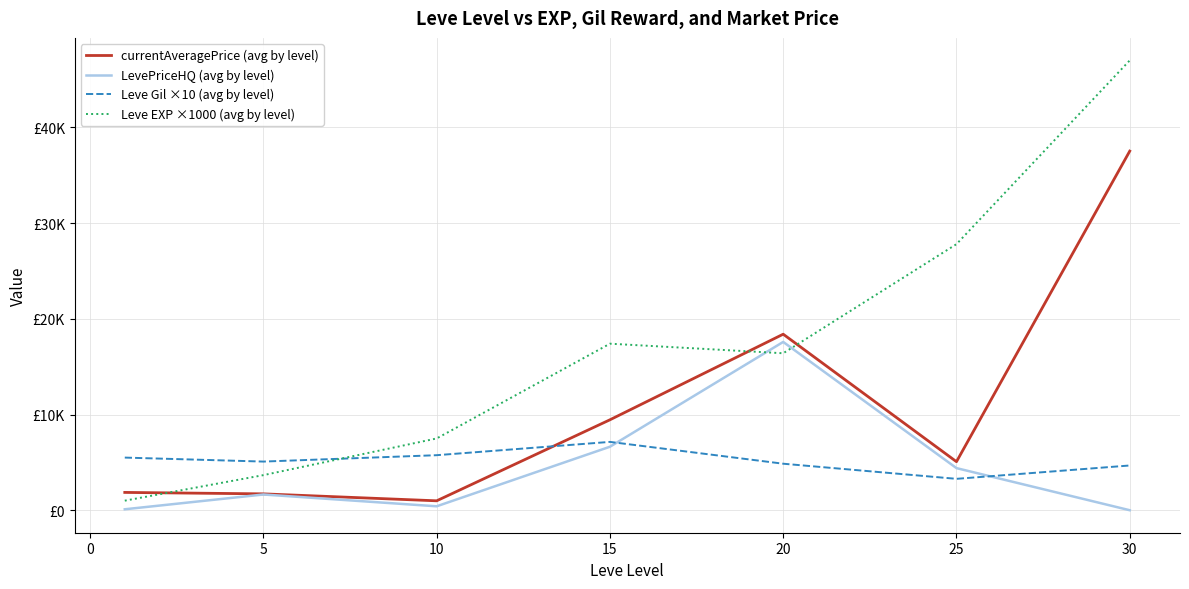

True or false: currentAveragePrice (avg by level) and Leve Gil ×10 (avg by level) intersect in this chart.

True